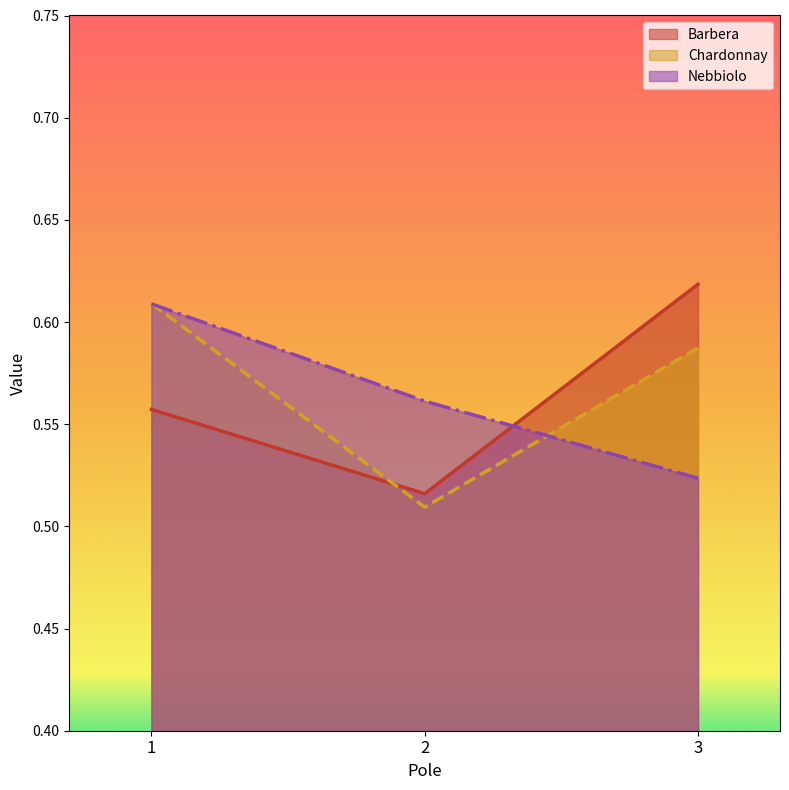

What are all the series names shown in the legend?

Barbera, Chardonnay, Nebbiolo